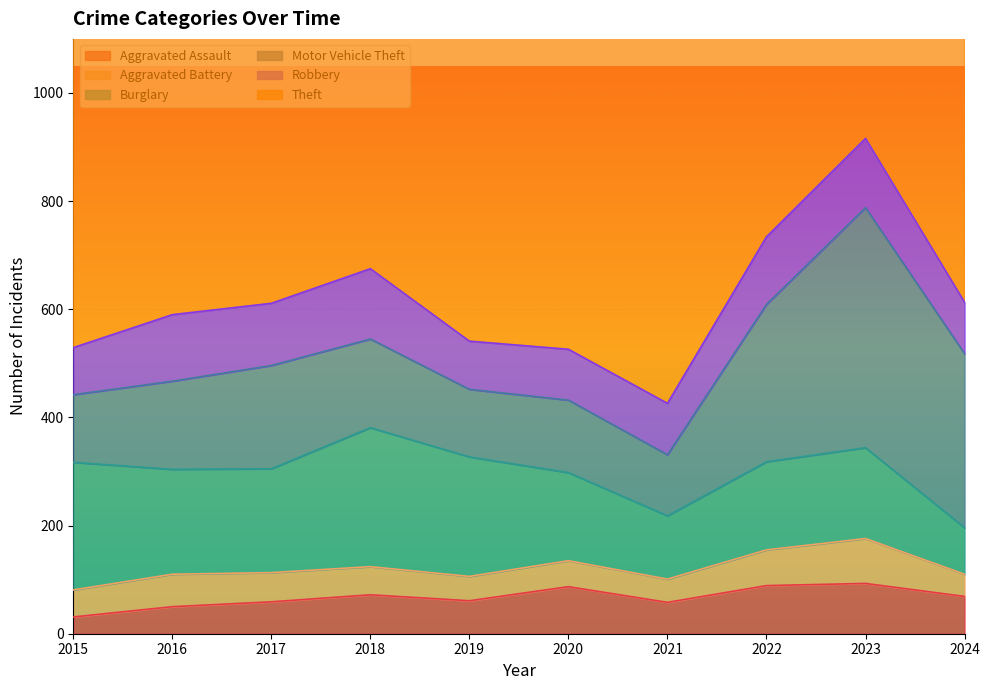

True or false: Theft has a value of 691 at 2021.

True